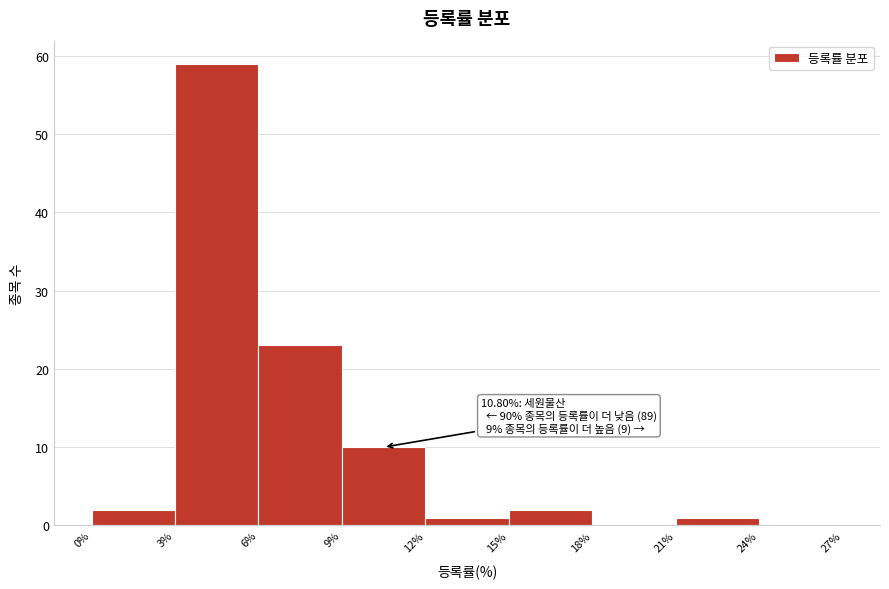

Over which range of the x-axis is the bar tallest?

3% to 6%